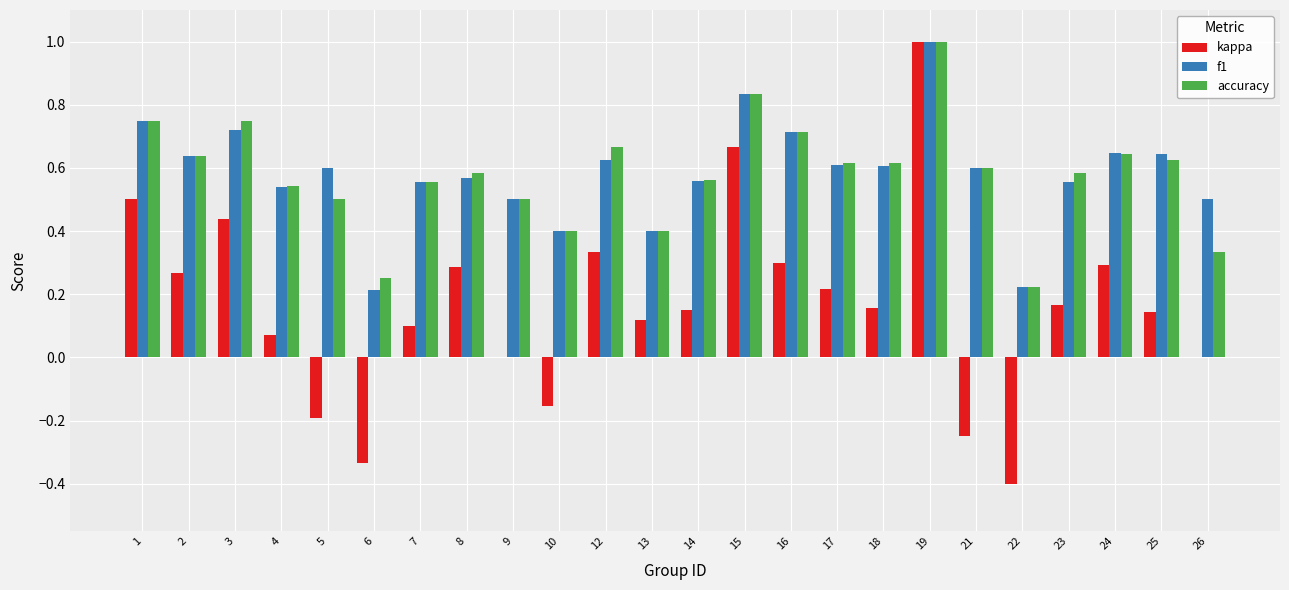

At which category does the chart reach its peak across all series?

19